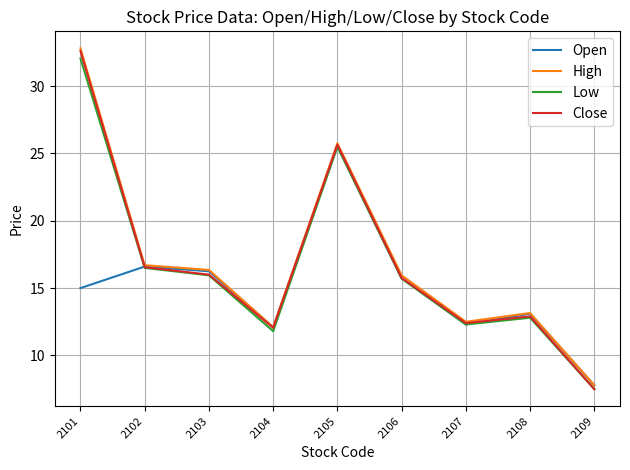

Which label corresponds to the smallest value in the chart?

2109